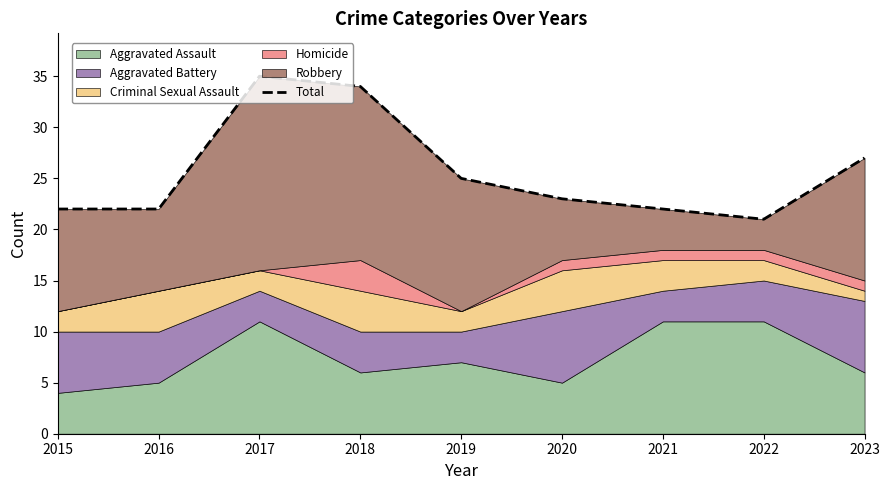

What is the minimum value shown in the chart?

21